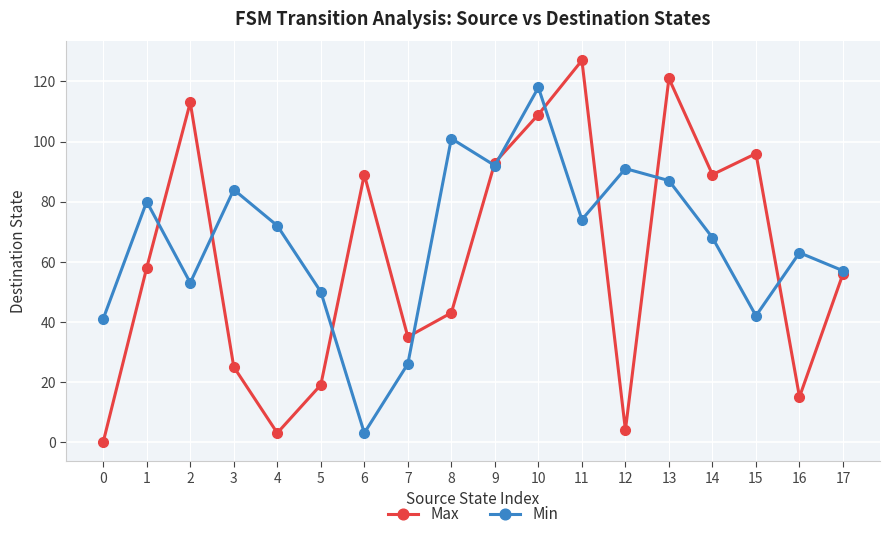

Reading left to right, transcribe all the data shown in this chart.

Max: 0=0	1=58	2=113	3=25	4=3	5=19	6=89	7=35	8=43	9=93	10=109	11=127	12=4	13=121	14=89	15=96	16=15	17=56
Min: 0=41	1=80	2=53	3=84	4=72	5=50	6=3	7=26	8=101	9=92	10=118	11=74	12=91	13=87	14=68	15=42	16=63	17=57